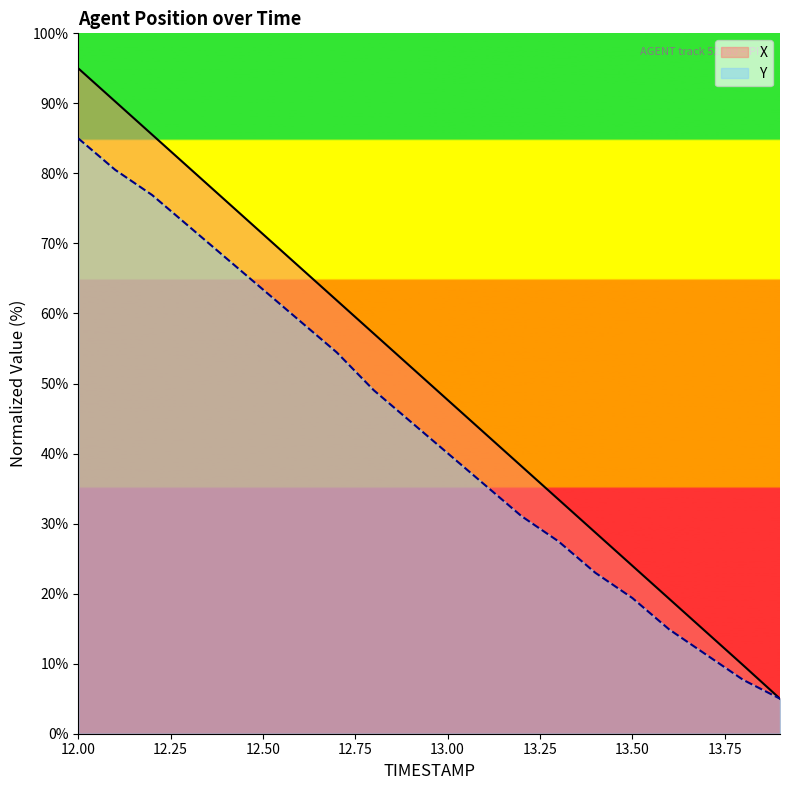

What is the value of the Y point at the 19th from the left?

7.7